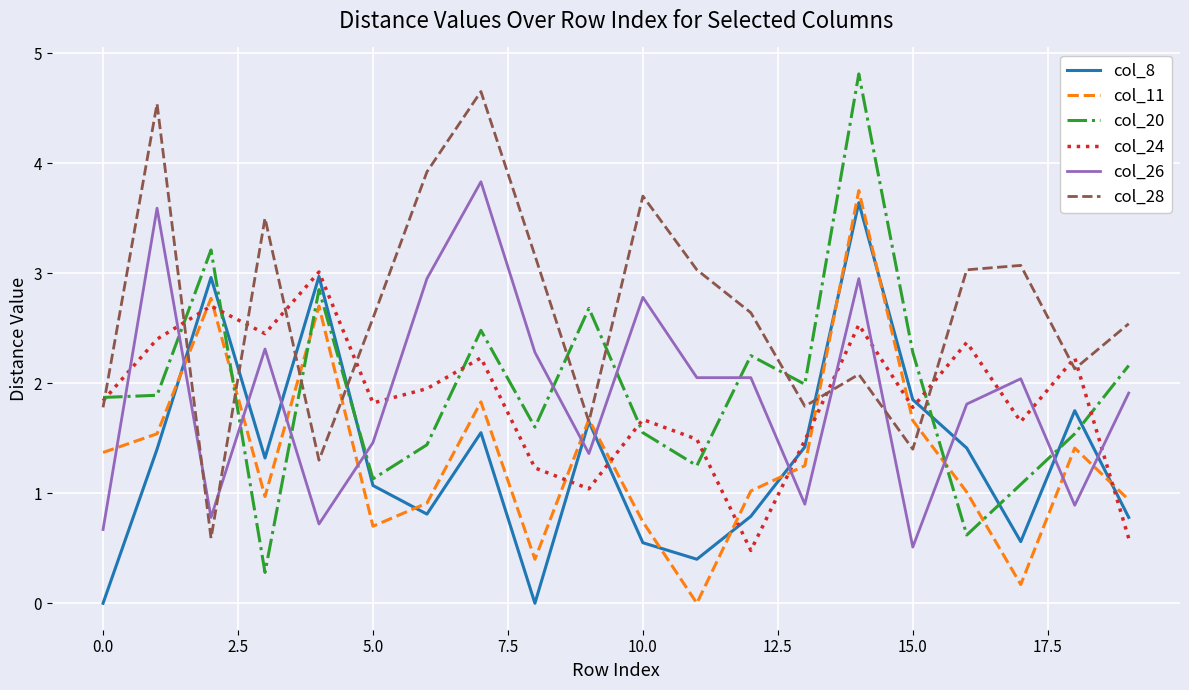

List the series in order of their peak value, lowest first.

col_24, col_8, col_11, col_26, col_28, col_20